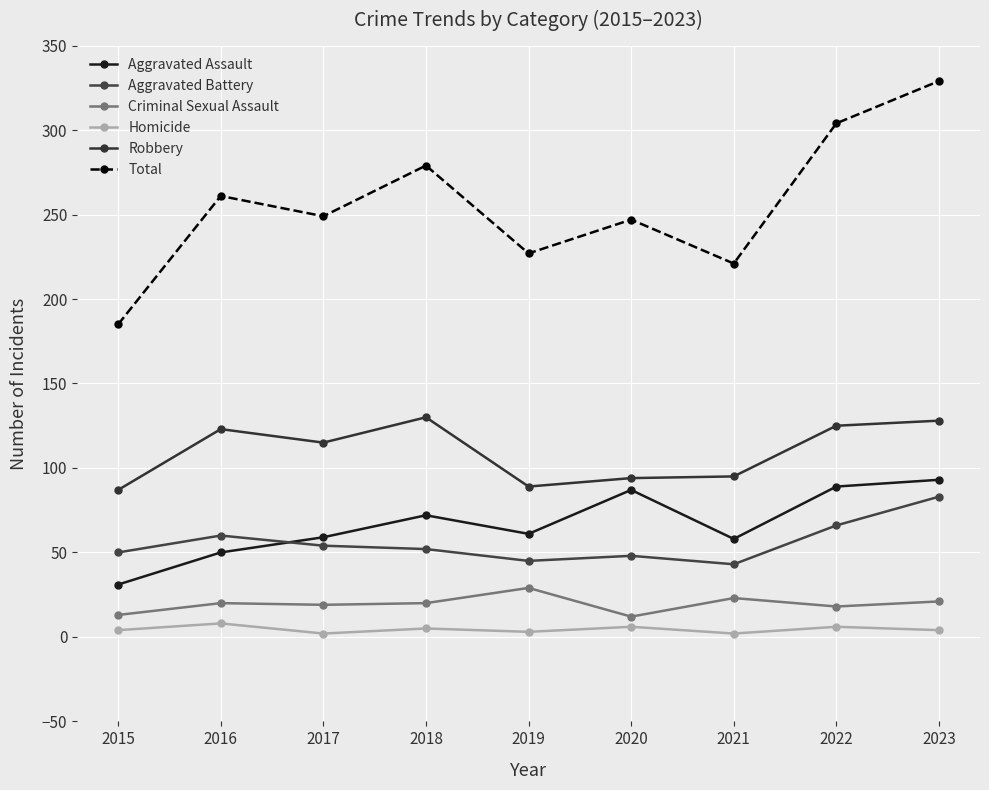

True or false: Aggravated Assault has a value of 20 at 2019.

False